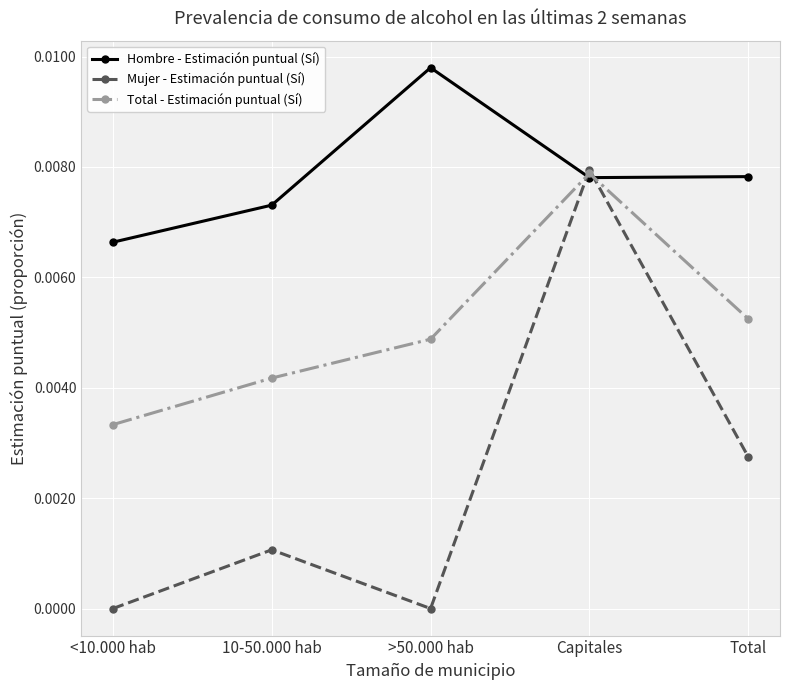

At which label is Hombre - Estimación puntual (Sí) closest to 0?

<10.000 hab